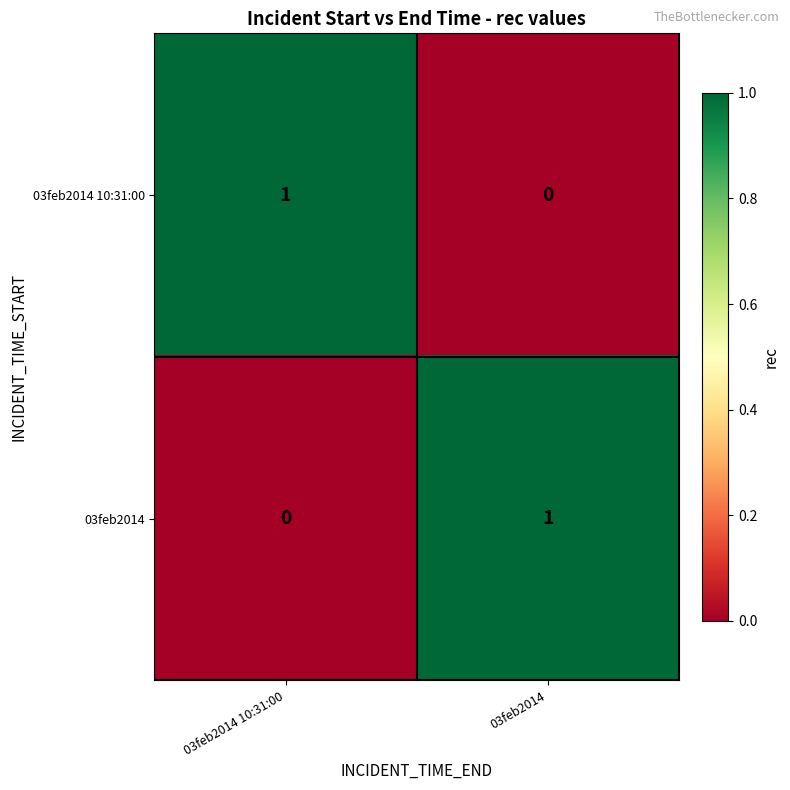

Reading left to right, list all the values displayed in this chart.

03feb2014 10:31:00: 1	0
03feb2014: 0	1